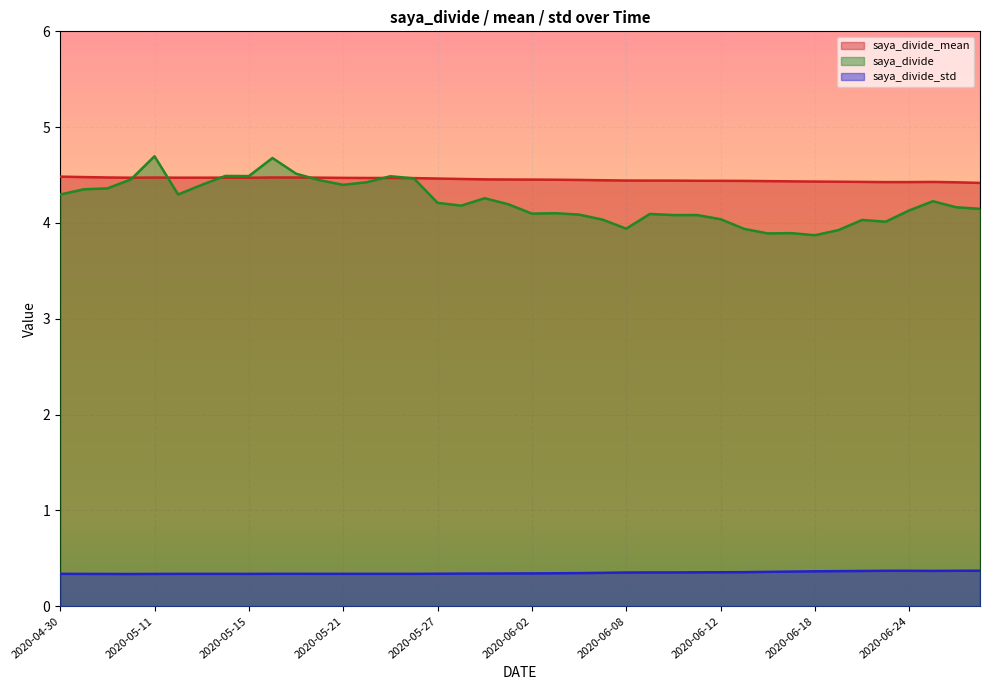

What is the difference between the highest and lowest values at 2020-06-18?

4.1